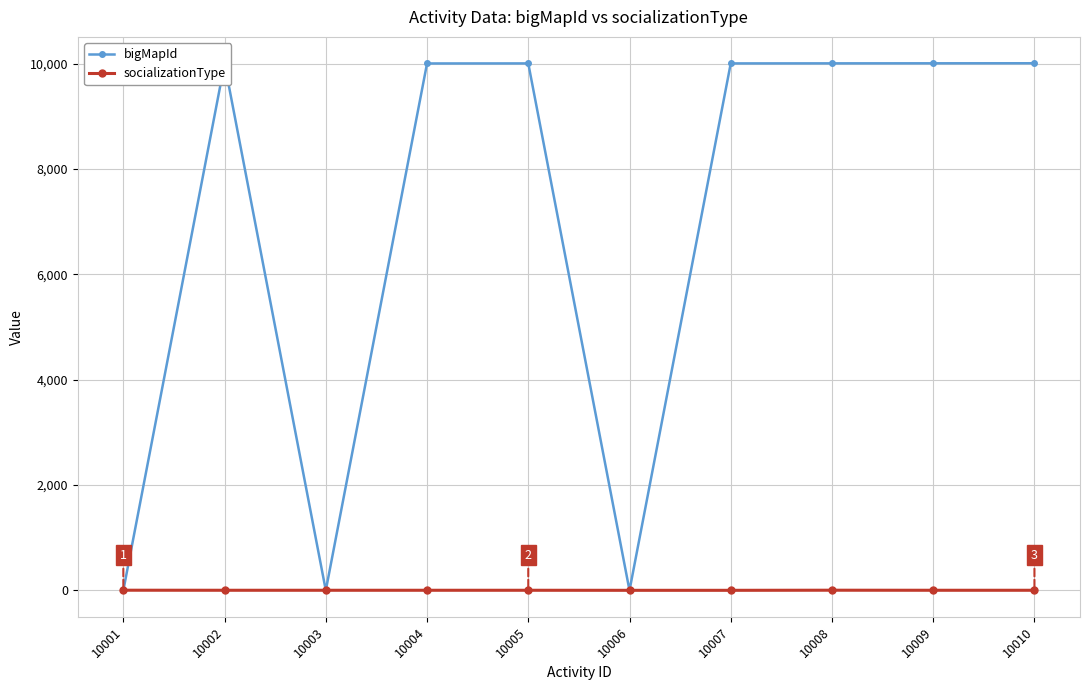

What is the difference between the maximum and minimum values in the socializationType series?

2